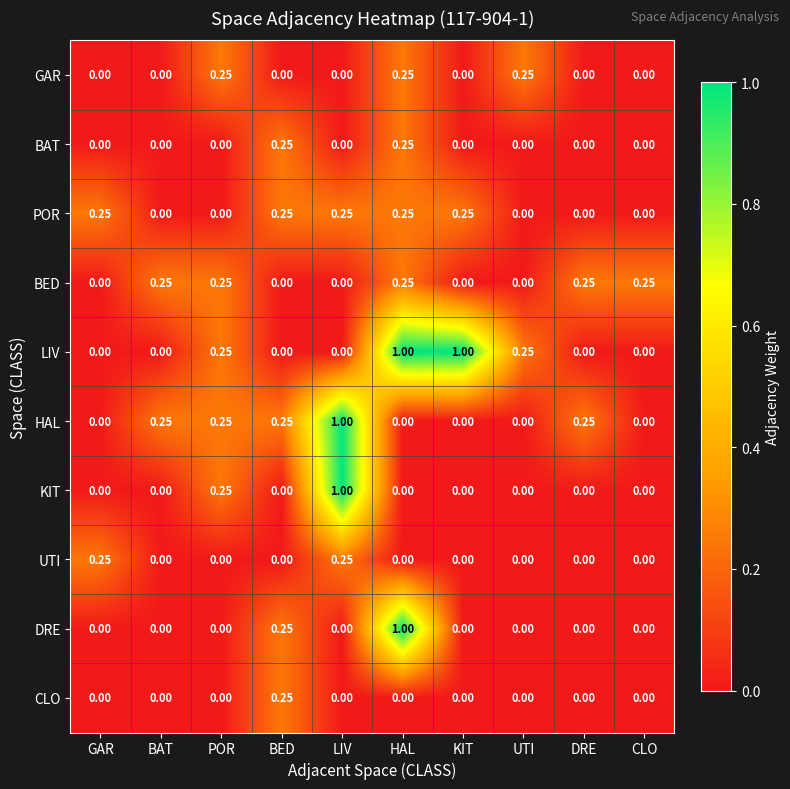

At which category is the sum across all series the highest?

HAL